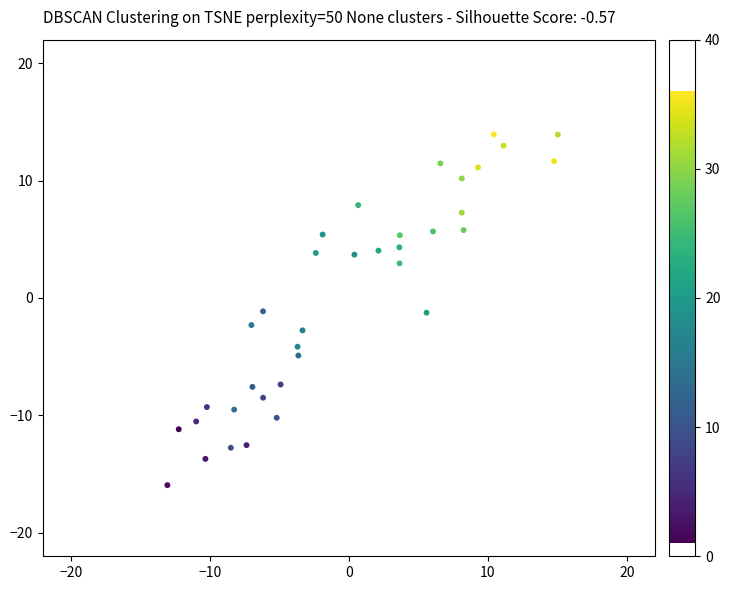

What is the range of Y values (max minus min)?

29.9